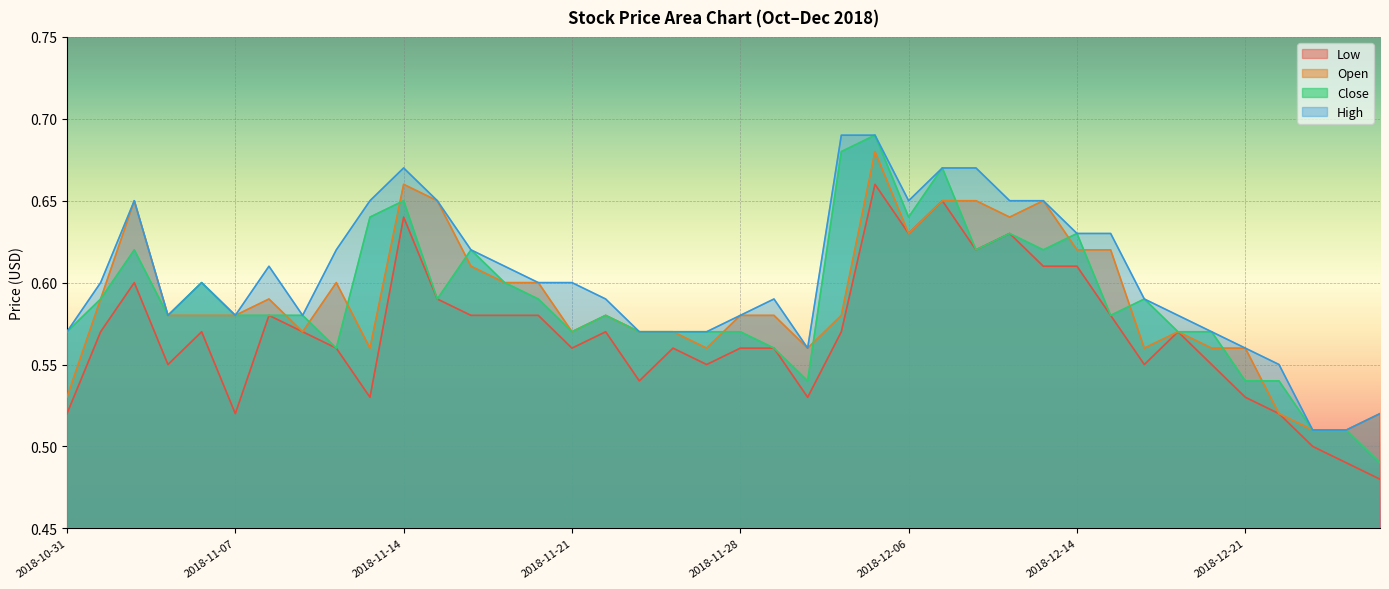

At which category does High reach its first local valley?

2018-11-05